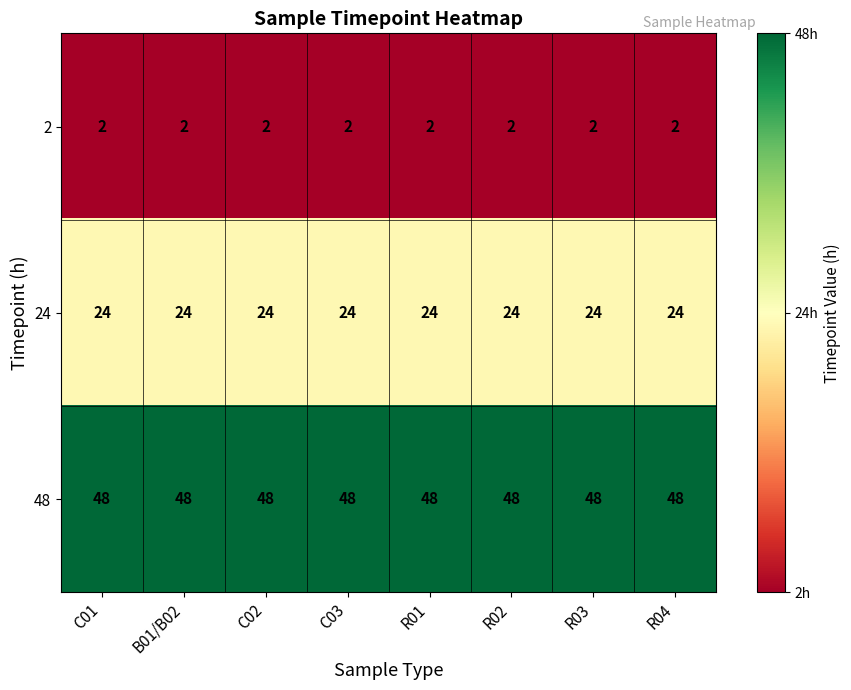

List the series in order of their peak value, lowest first.

2, 24, 48